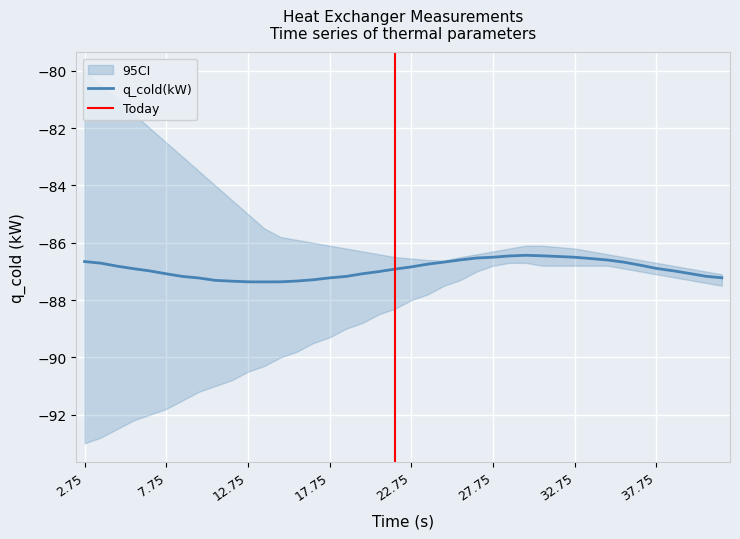

Is it true that q_cold(kW) equals -86.5 at 32.75?

True